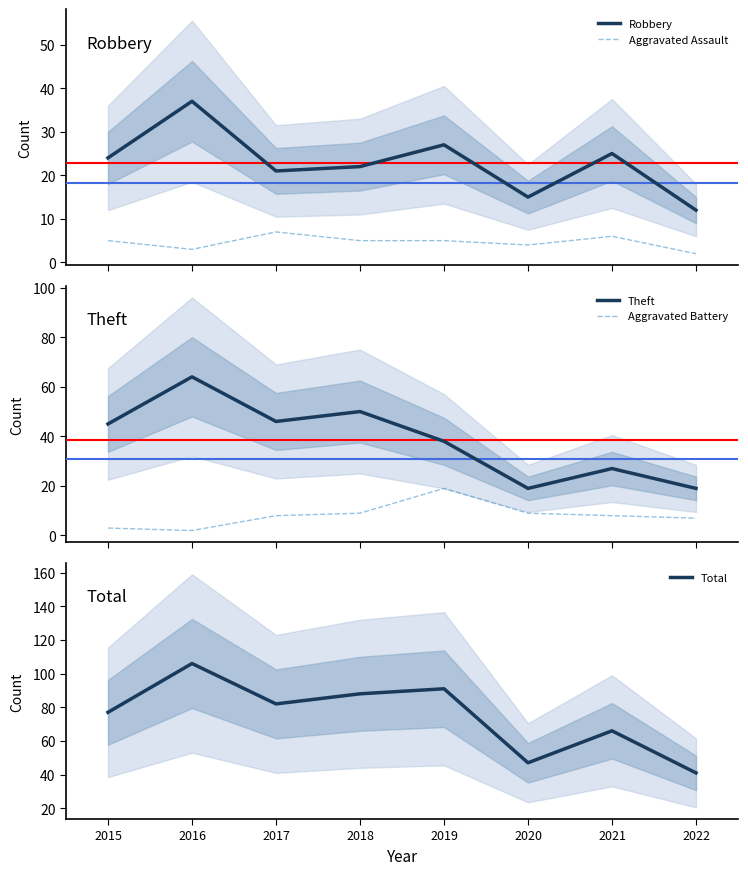

What is the difference between the Theft values at 2022 and 2019?

19